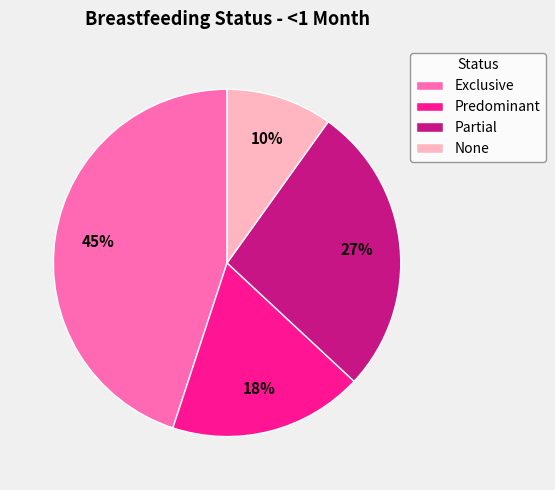

How many slices are in this pie chart?

4